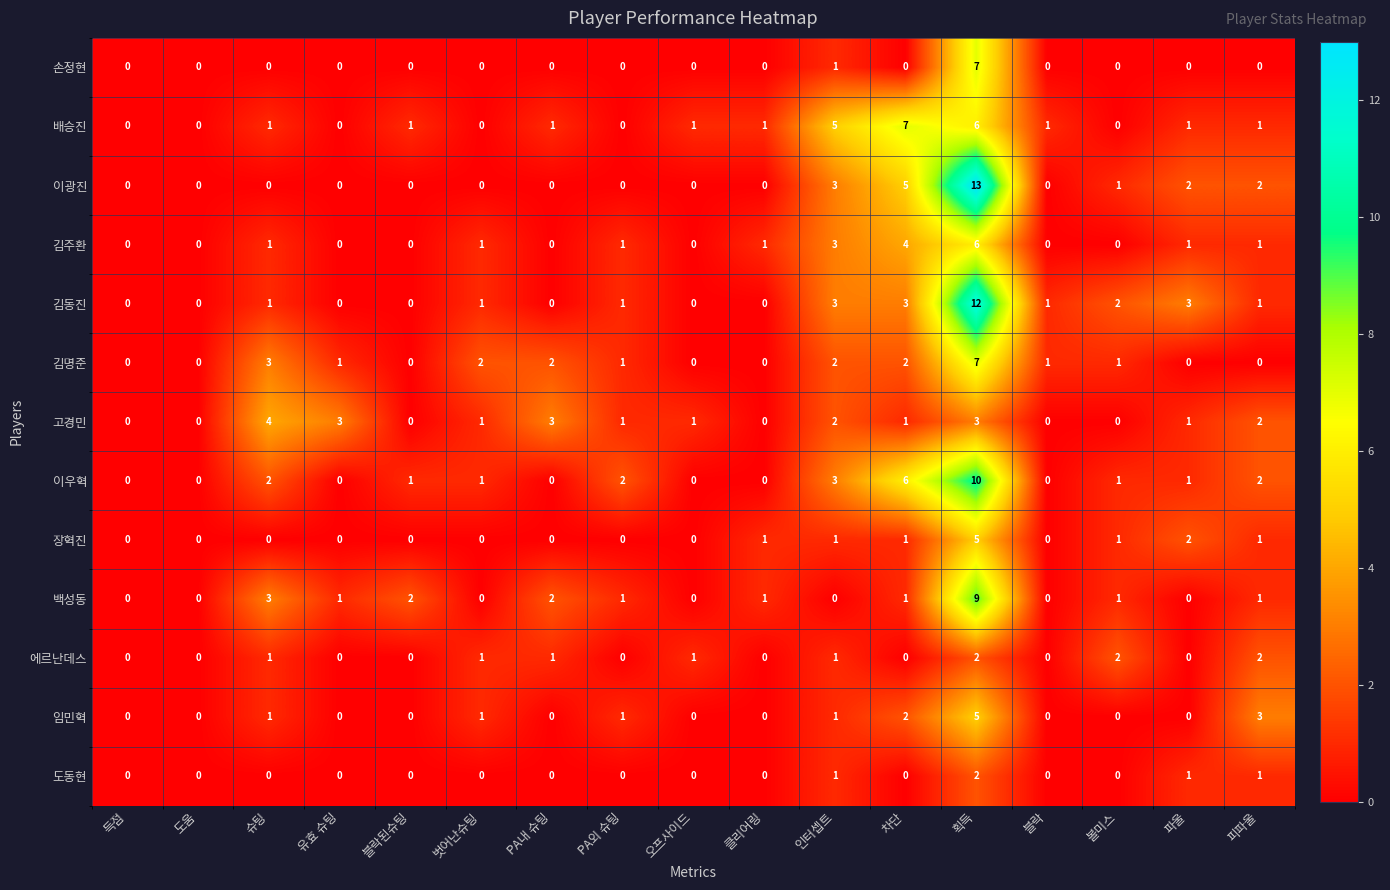

What is the total value across all series at 오프사이드?

3